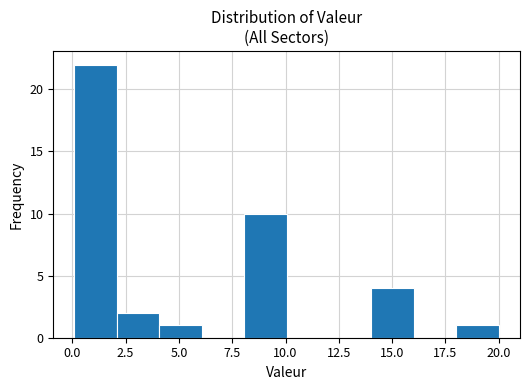

Around what value on the x-axis is the tallest bar? Give the approximate position of its centre, as read against the axis.

1.0